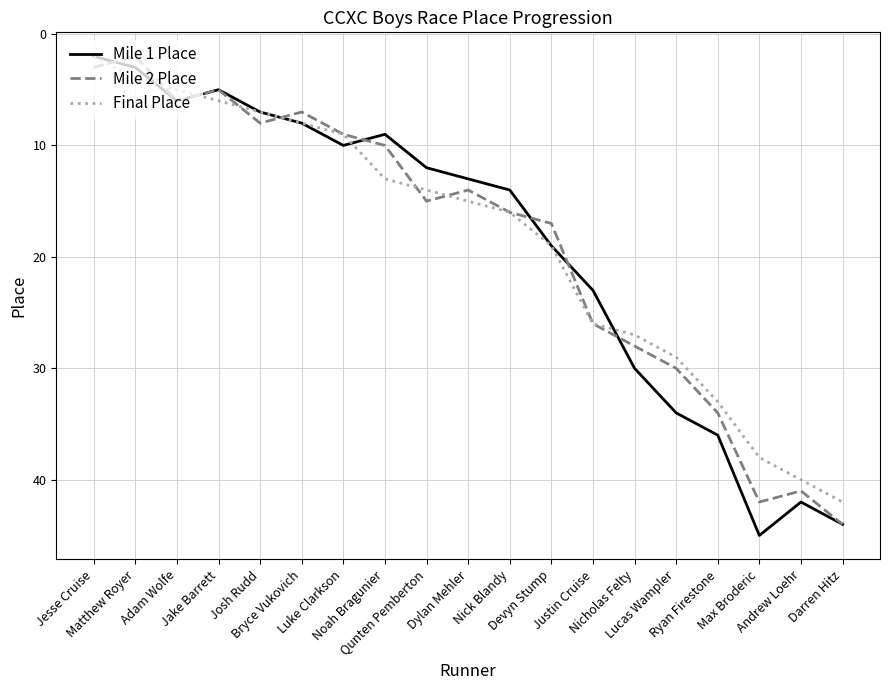

Which category has the highest value in the Final Place series?

Darren Hitz